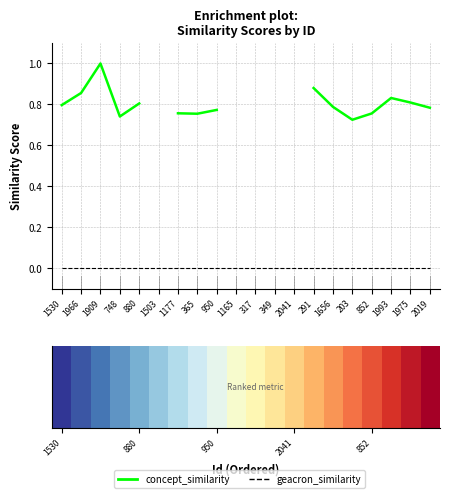

What position from the right is 748?

17